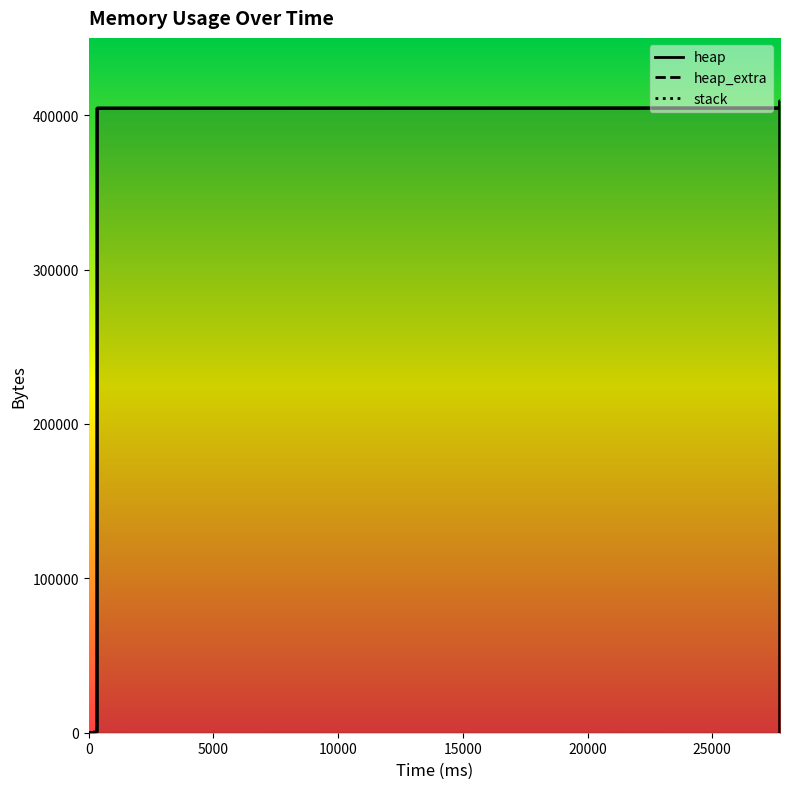

The value of heap_extra at 9 is 13. True or false?

False